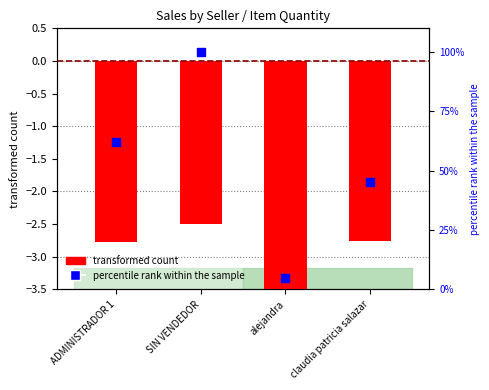

Which series has the largest total across all categories?

percentile rank within the sample